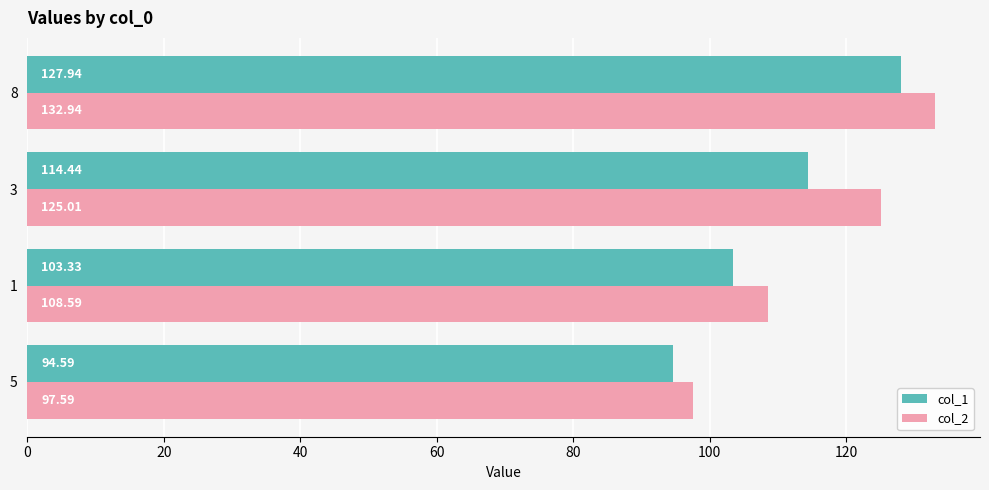

What is the difference between the highest and lowest values at 3?

10.6